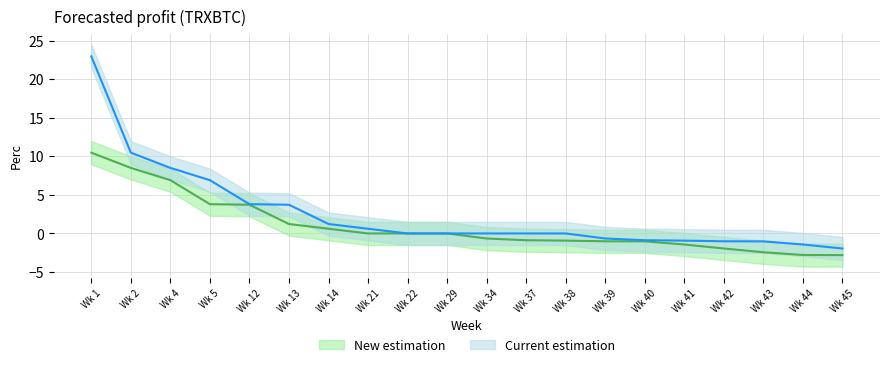

What is the difference between the second highest and second lowest values in the Current estimation series?

11.9